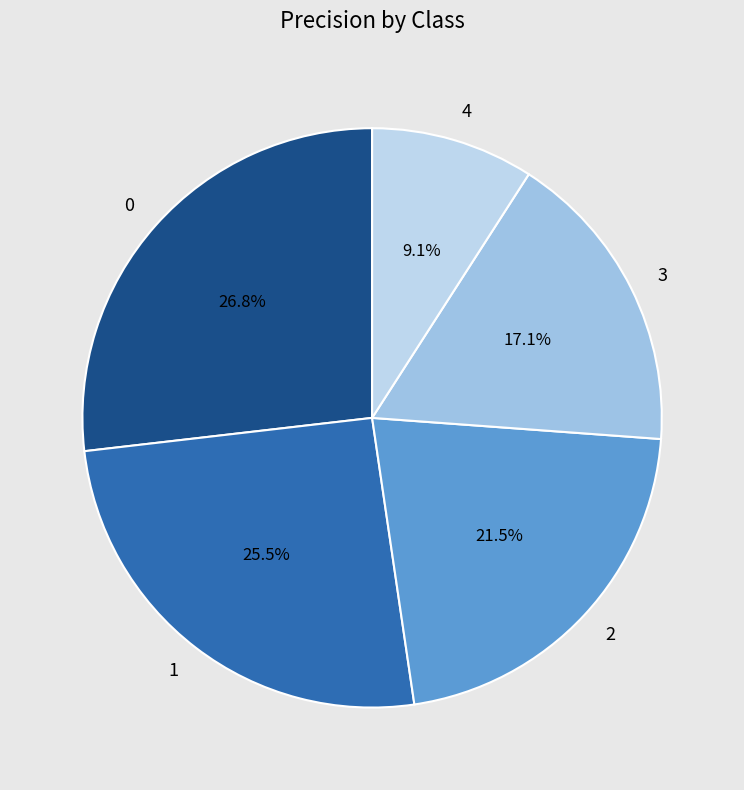

What portion of the pie excludes 1?

74.5%